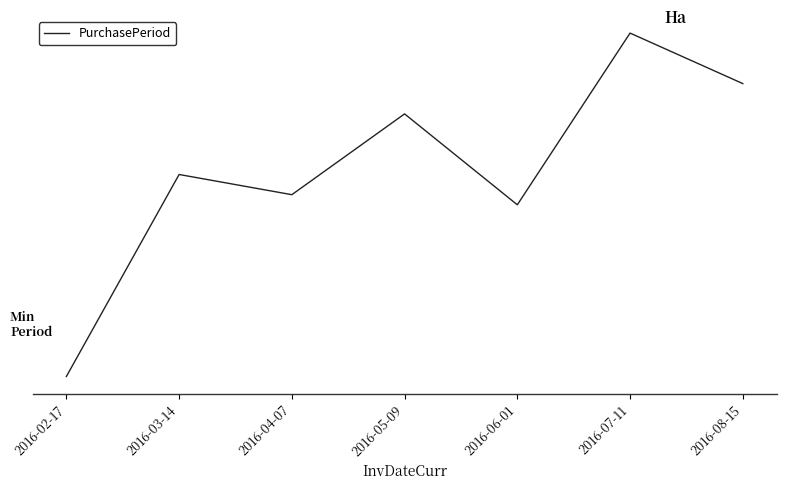

What is the difference between the maximum and second lowest values?

17